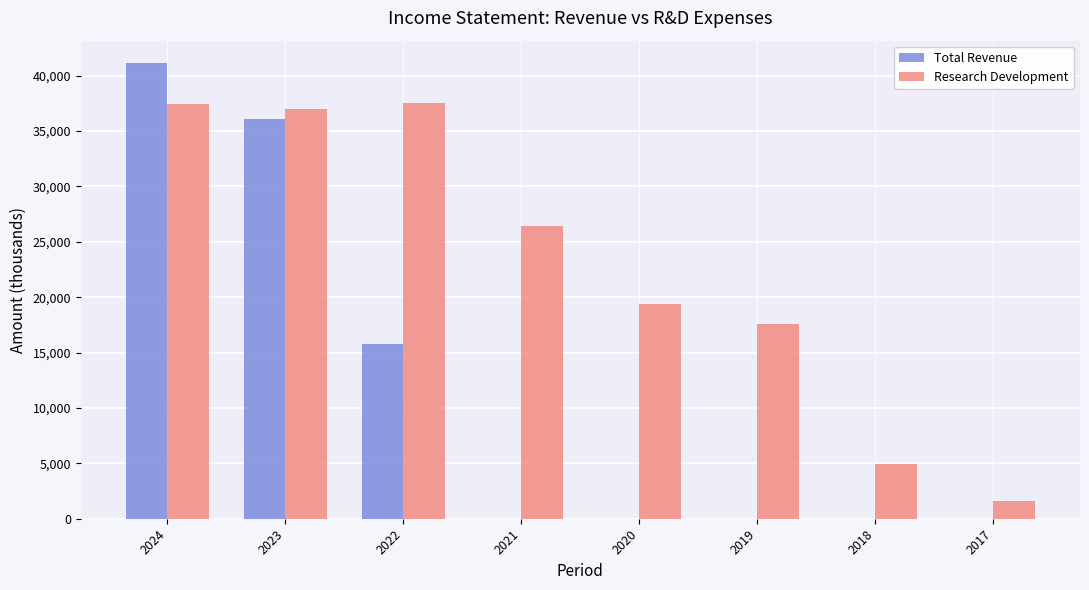

Is it true that Research Development equals 26400 at 2021?

True